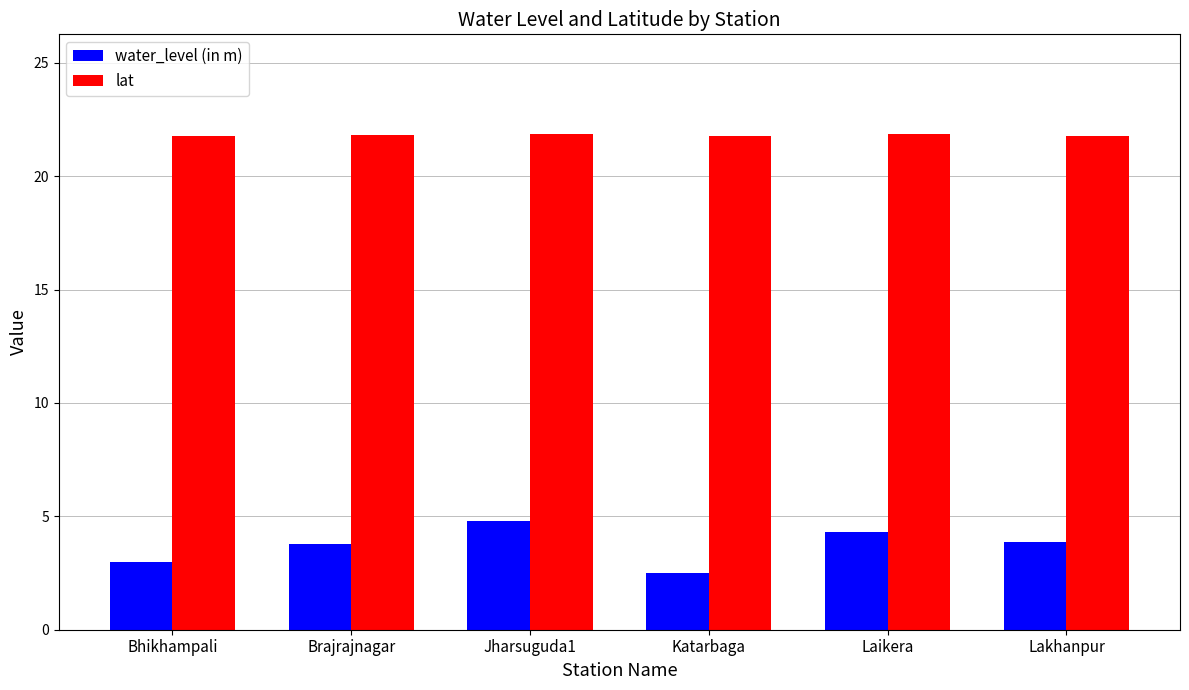

What is the spread (max minus min) of values at Jharsuguda1?

17.1